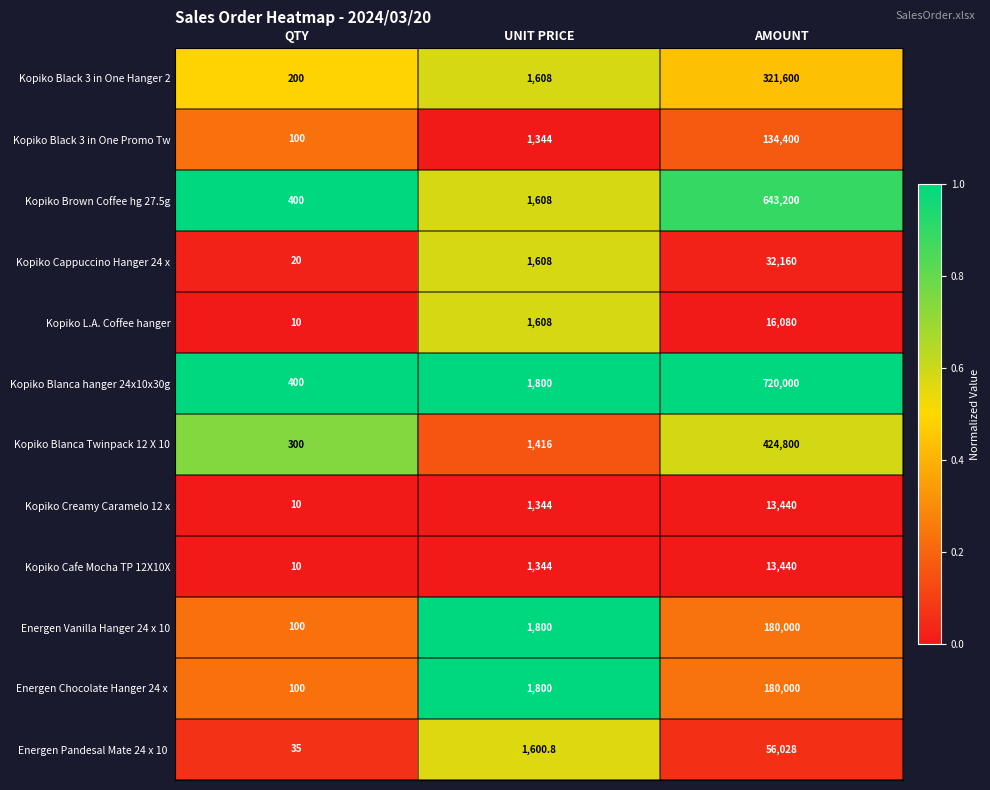

Count the number of data series in this chart.

12